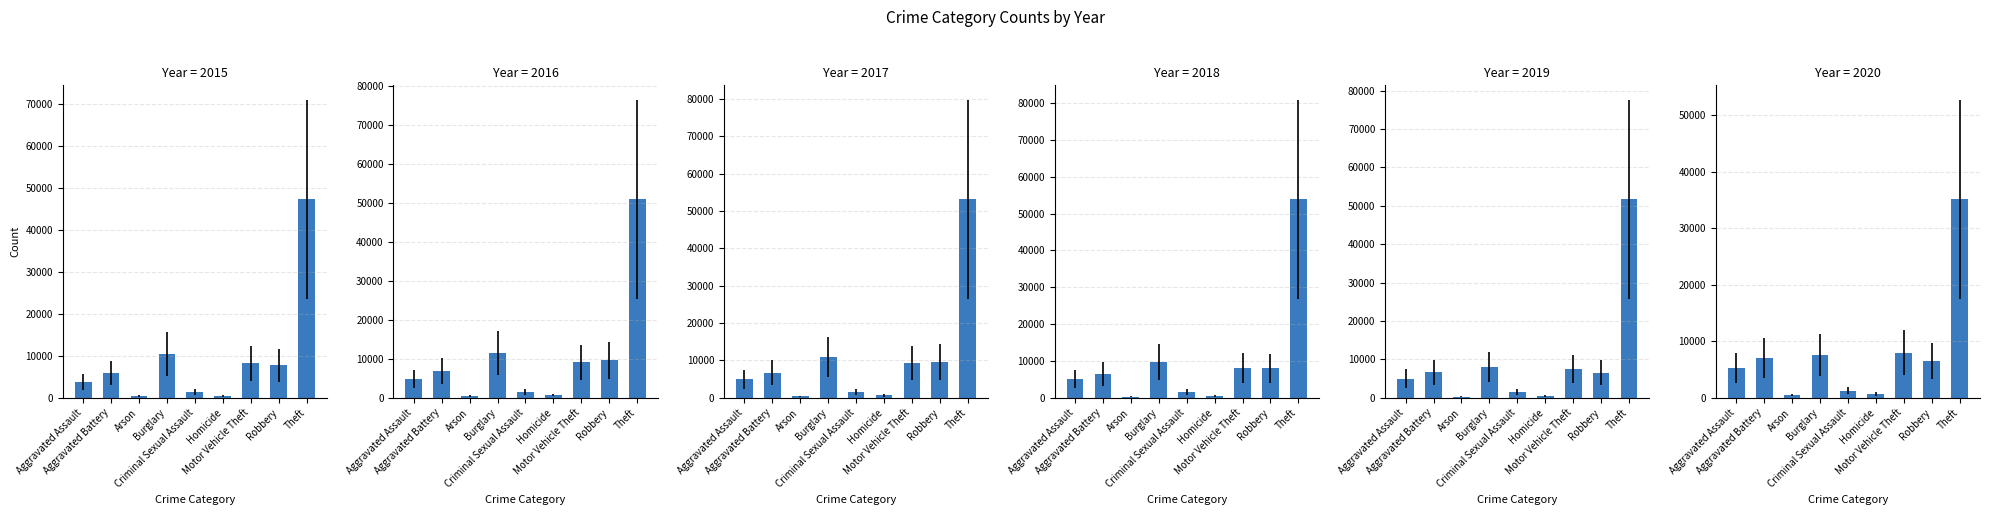

Between Aggravated Battery and Motor Vehicle Theft, which series saw the biggest shift?

2017